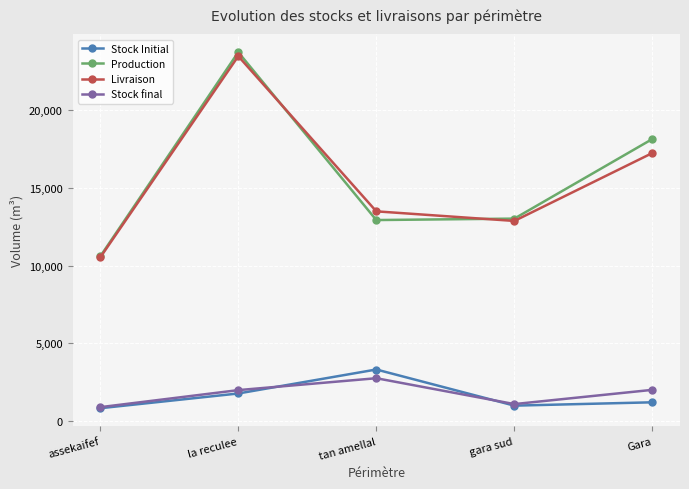

What is the difference between the highest and lowest values at Gara?

16937.2